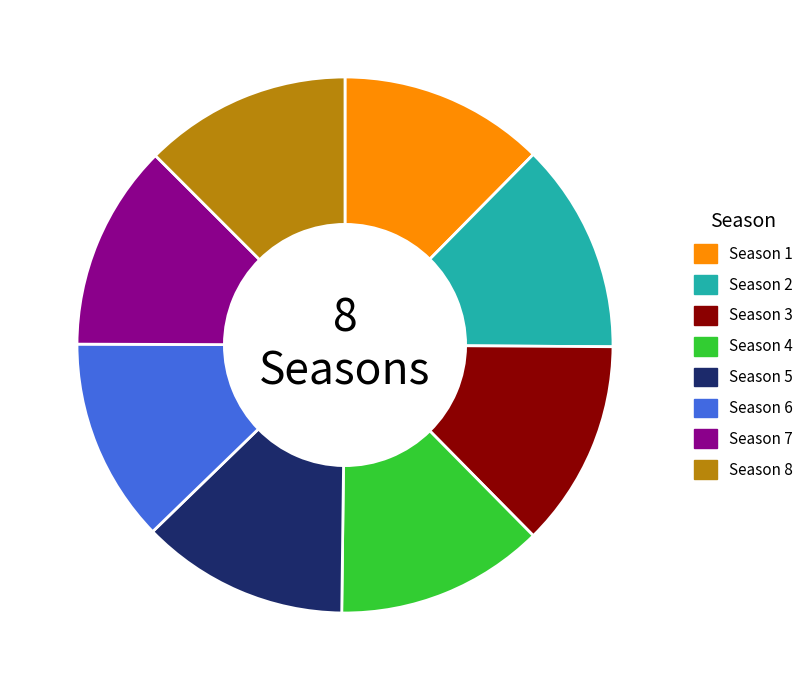

How many slices are in this pie chart?

8